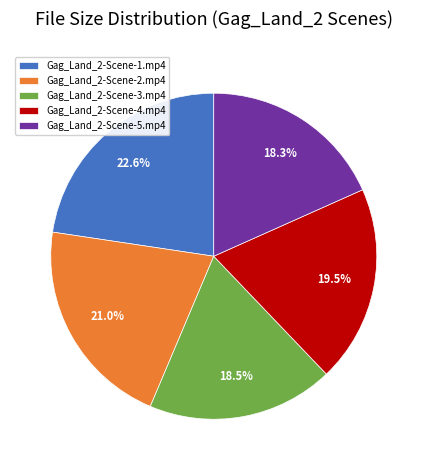

Which category has the biggest portion of the pie?

Gag_Land_2-Scene-1.mp4